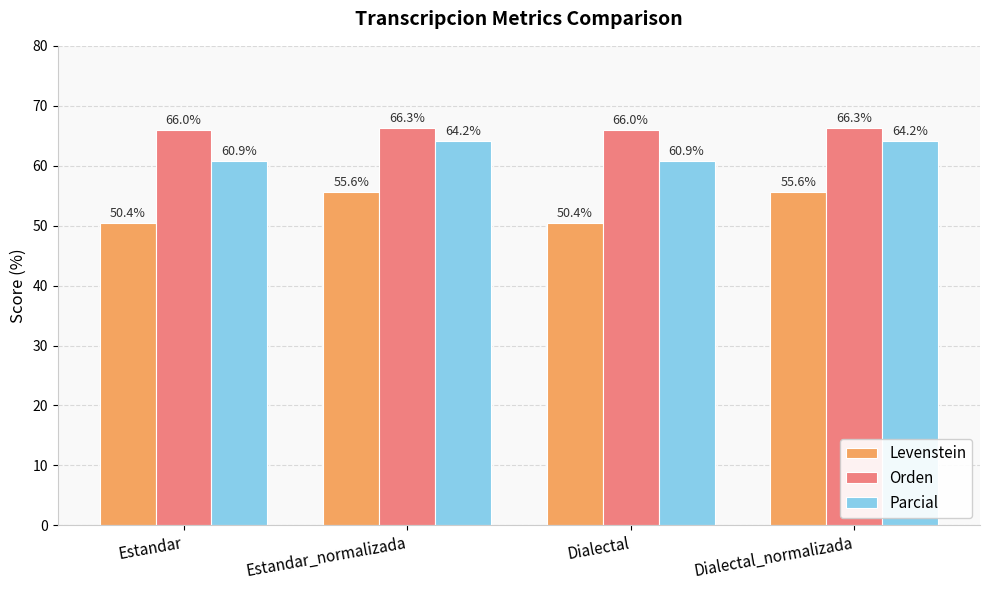

What is the minimum value shown in the chart?

50.4